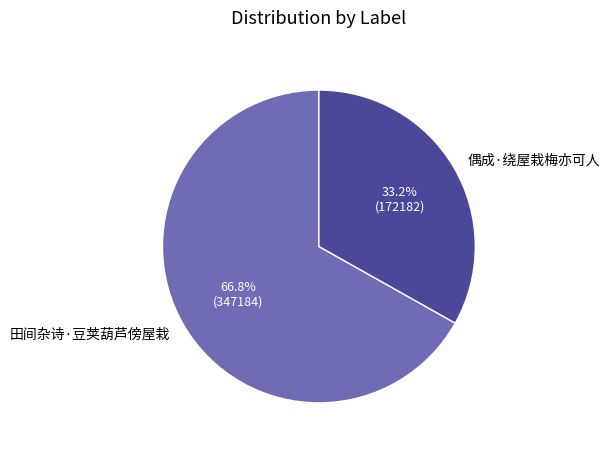

Approximately how many times larger is the value at 偶成·绕屋栽梅亦可人 compared to 田间杂诗·豆荚葫芦傍屋栽?

0.5